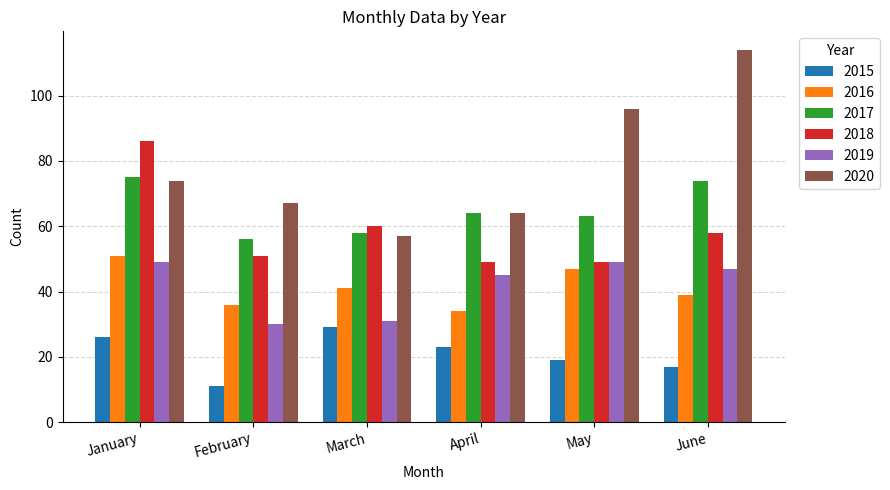

Is the value of 2017 at February greater than the value of 2019 at April?

Yes